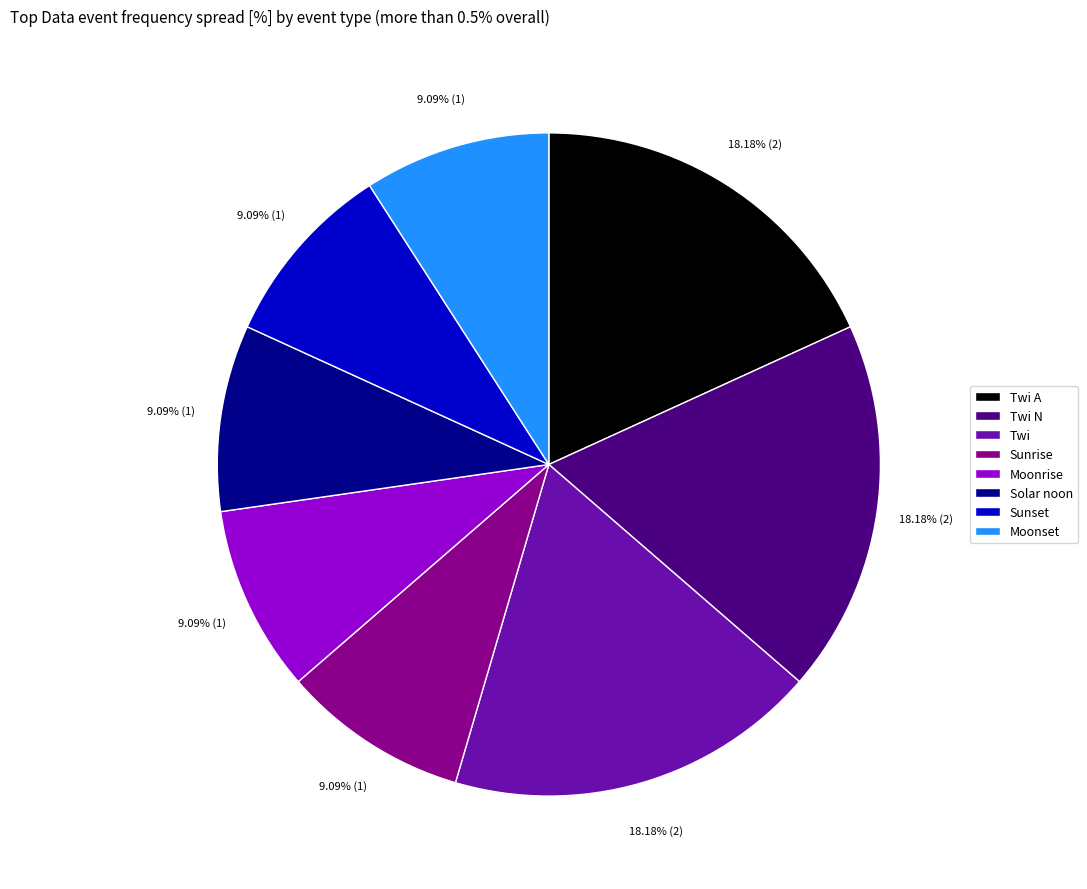

Is there any slice that represents more than half of the pie?

No